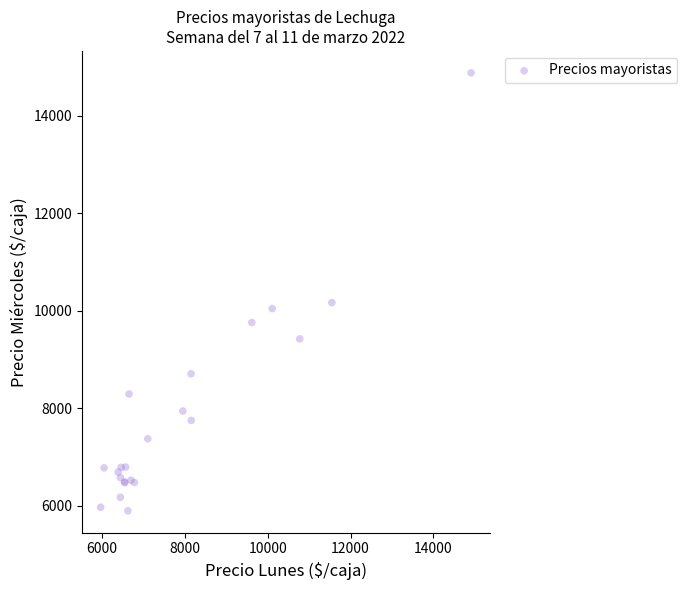

What Y value in the scatter plot is closest to 10385?

10164.5